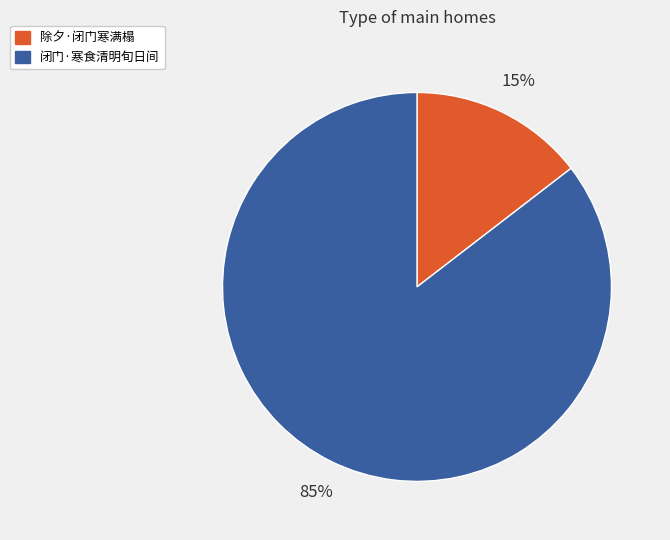

What is the smallest slice in the pie chart?

除夕·闭门寒满榻